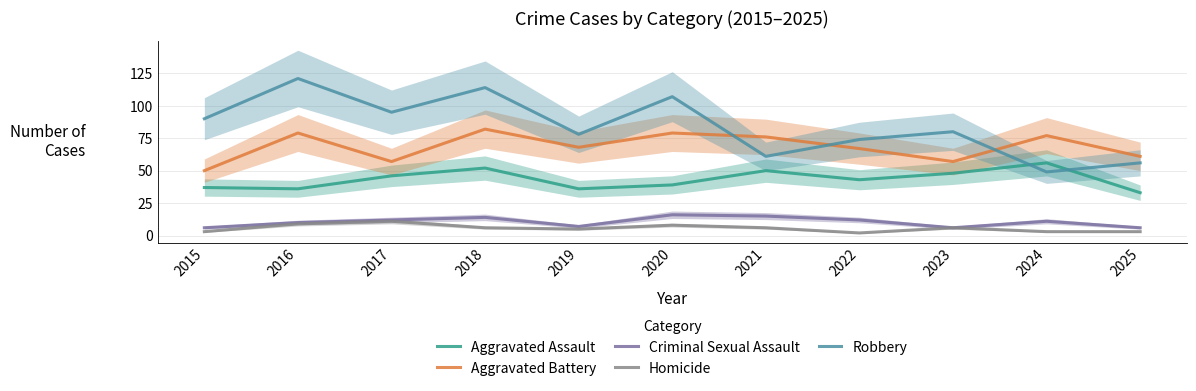

How many lines are shown in the chart?

5